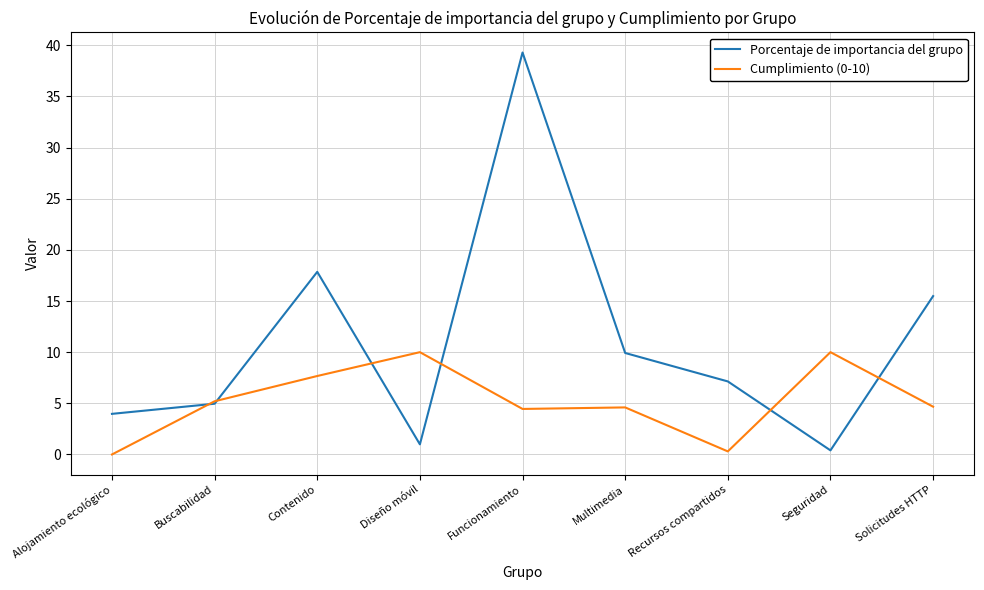

List the series in order of their overall mean, highest first.

Porcentaje de importancia del grupo, Cumplimiento (0-10)